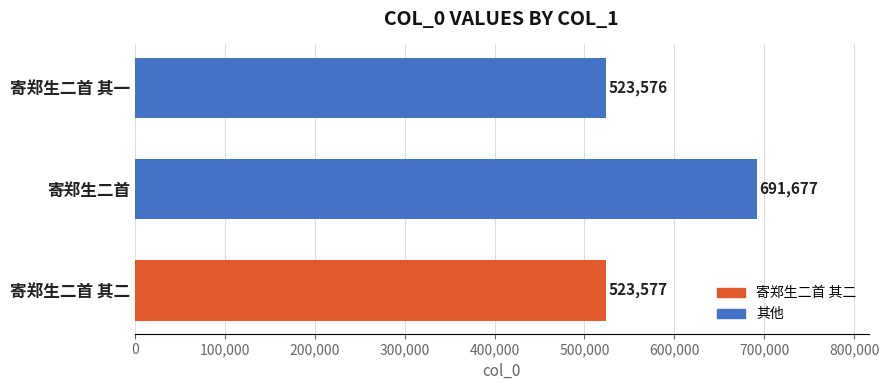

What is the difference between the maximum and minimum values?

168101